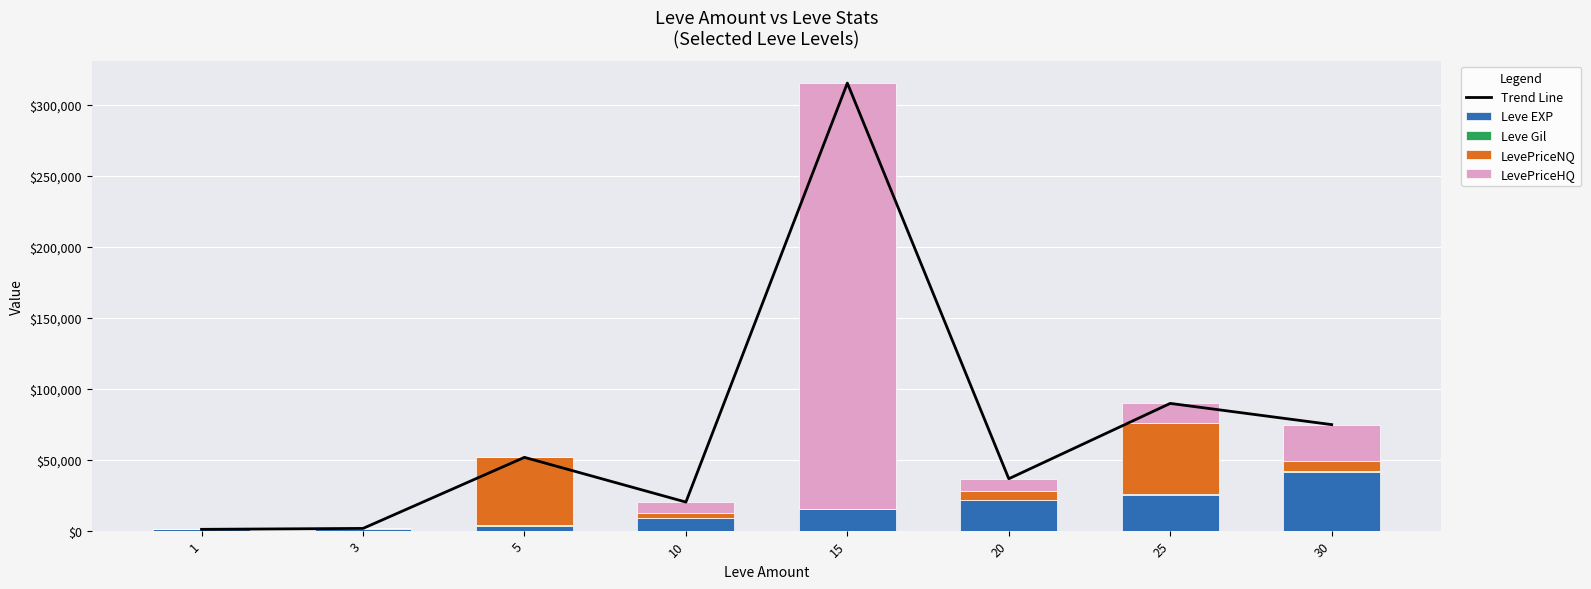

How many values in the Leve EXP series exceed 14920?

3